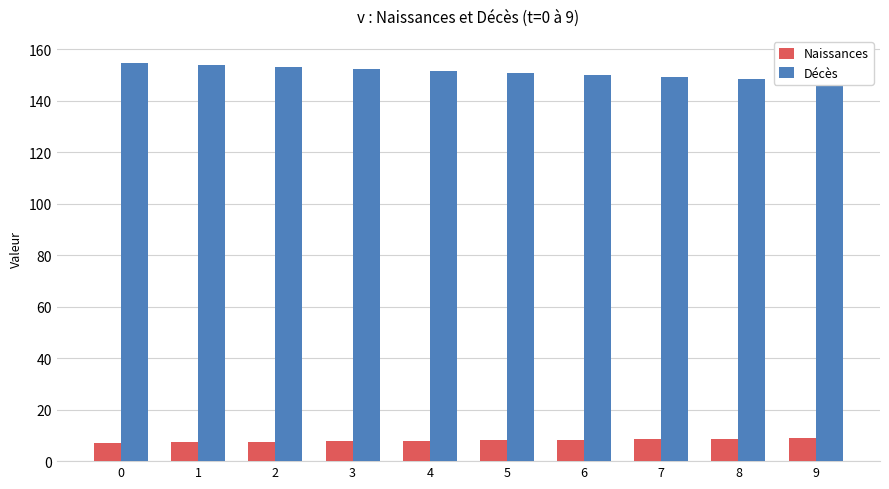

Reading left to right, list all the values displayed in this chart.

Naissances: 0=7.1	1=7.3	2=7.5	3=7.7	4=7.9	5=8.1	6=8.3	7=8.5	8=8.7	9=8.9
Décès: 0=154.6	1=153.9	2=153.1	3=152.3	4=151.6	5=150.7	6=149.9	7=149.1	8=148.2	9=147.3